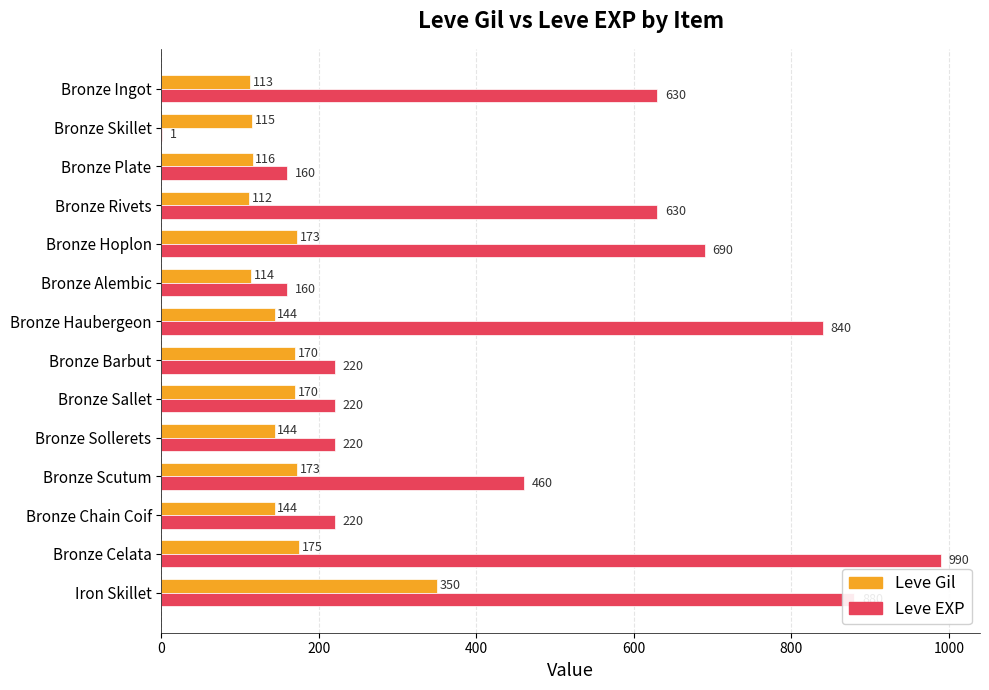

Which series changed the most between Bronze Alembic and Iron Skillet?

Leve EXP